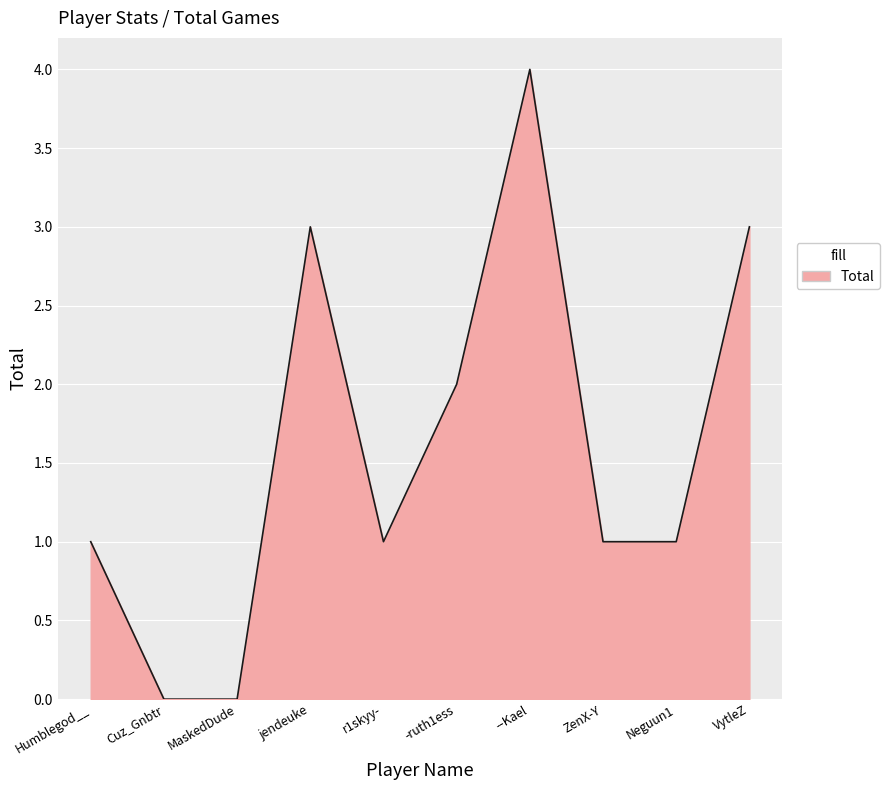

True or false: the data has more than 0 interior local peaks.

True